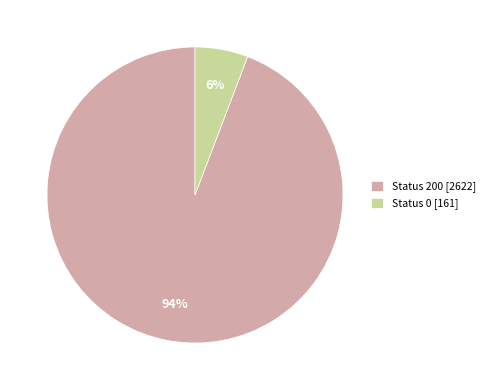

The Status 0 [161] slice represents 20% of the pie. True or false?

False